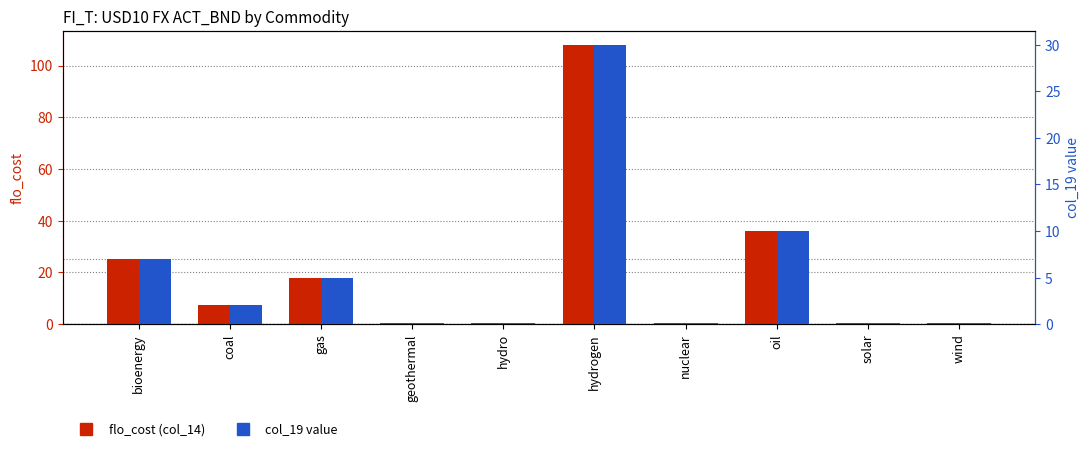

How many groups of bars are there?

10